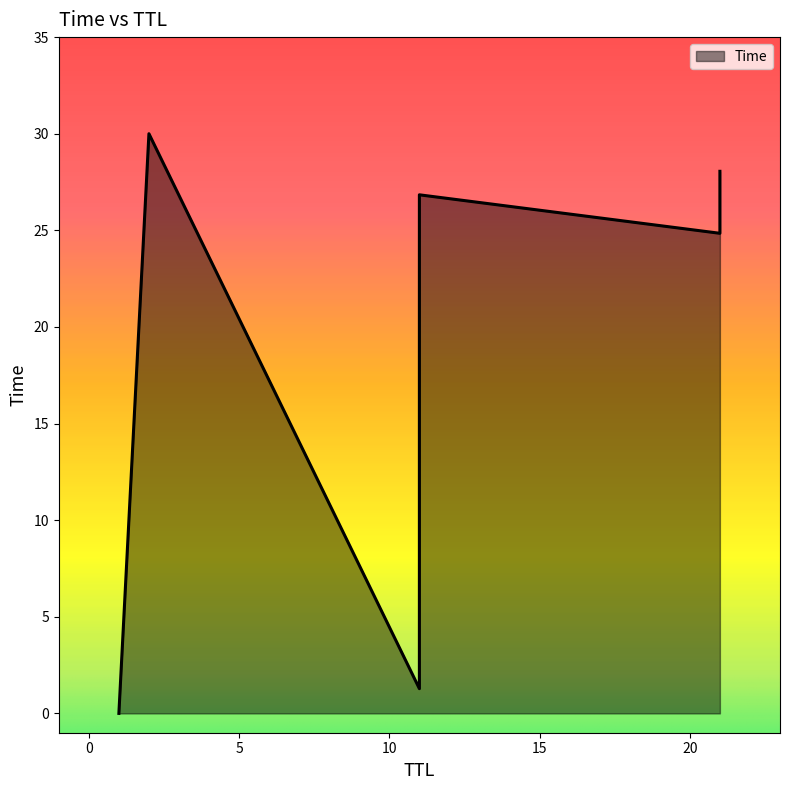

What is the sum of all values?

111.0